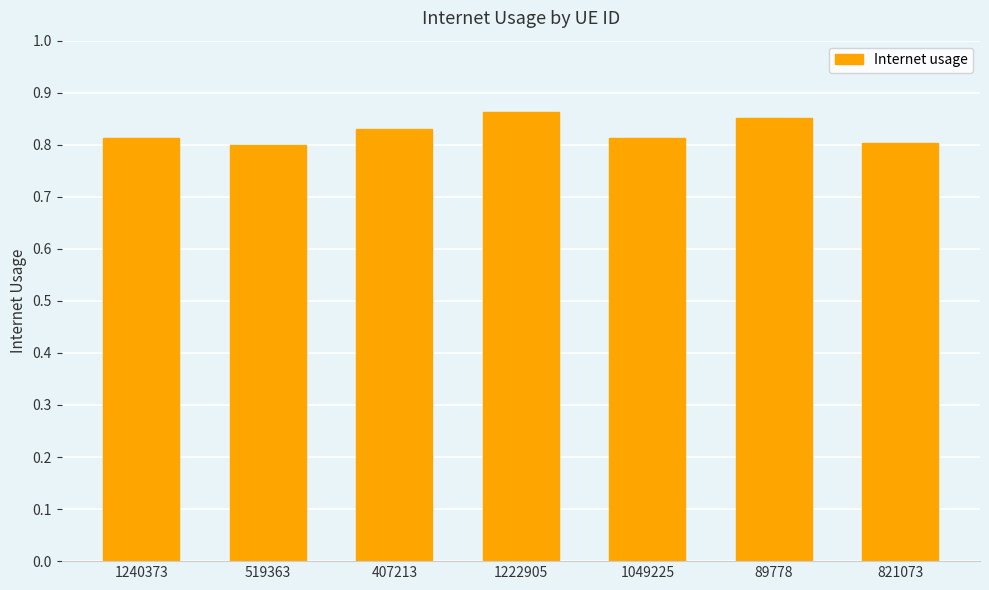

What position from the right is 821073?

1